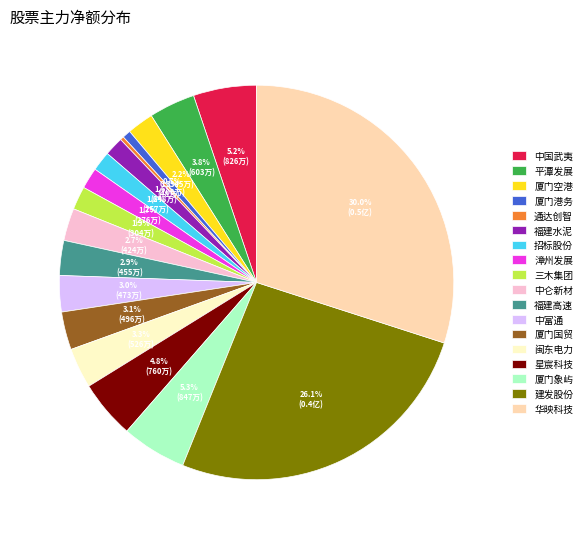

To the nearest percent, what is the average slice percentage?

6%